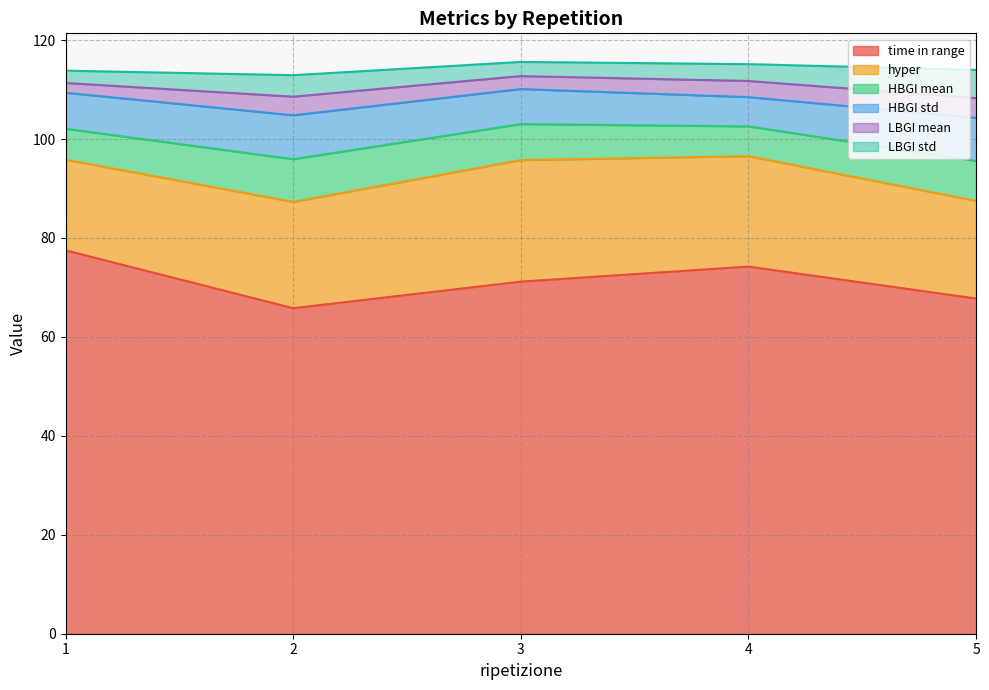

Reading left to right, extract all data points from this chart.

time in range: 77.5	65.8	71.2	74.2	67.8
hyper: 18.3	21.5	24.6	22.3	19.7
HBGI mean: 6.2	8.6	7.3	6.0	8.1
HBGI std: 7.3	8.9	7.1	5.9	8.7
LBGI mean: 2.0	3.8	2.6	3.3	4.0
LBGI std: 2.5	4.3	2.9	3.4	5.7